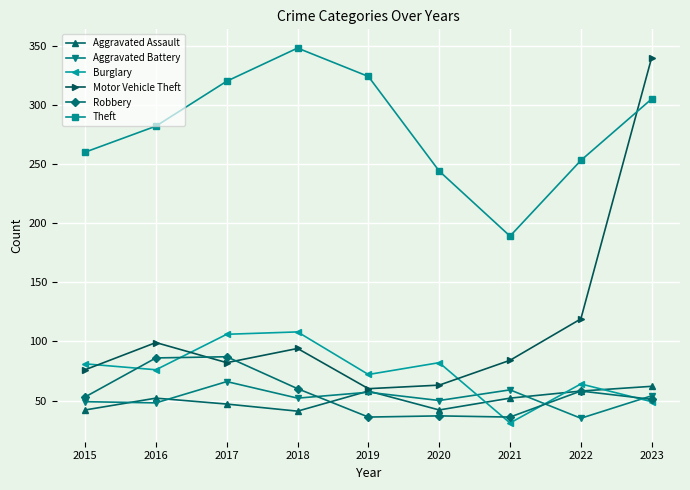

What is the total value across all series at 2018?

703